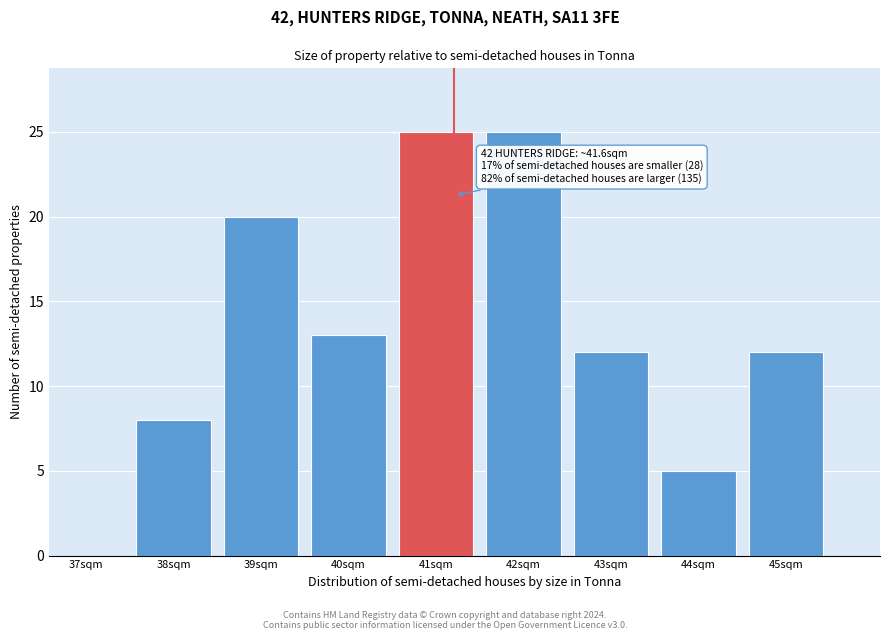

Reading left to right, extract all data points from this chart.

37sqm=0	38sqm=8	39sqm=20	40sqm=13	41sqm=25	42sqm=25	43sqm=12	44sqm=5	45sqm=12